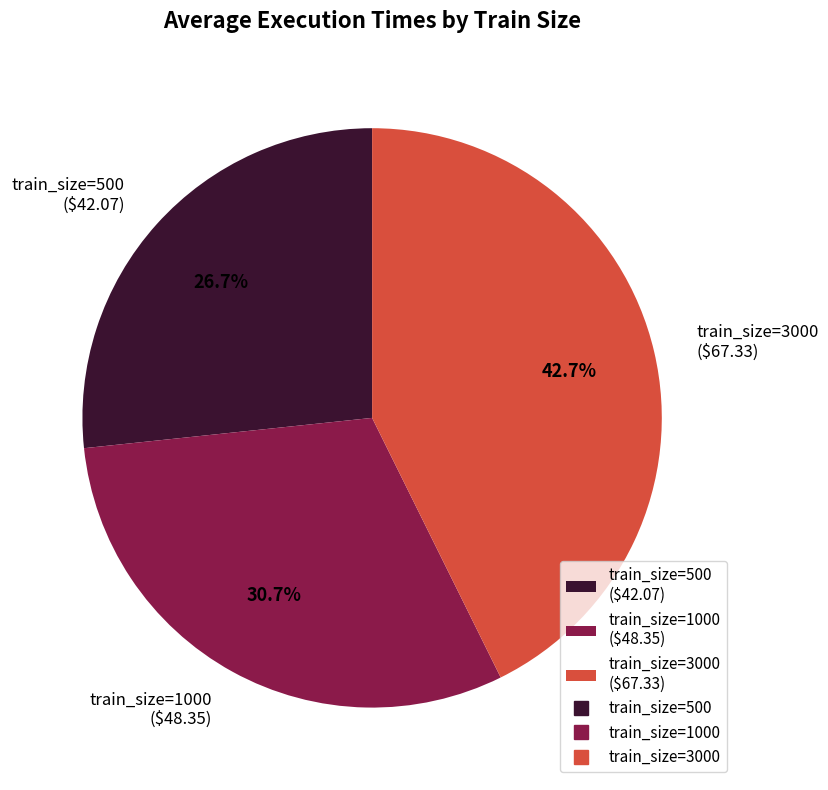

Count the number of slices in the pie.

3